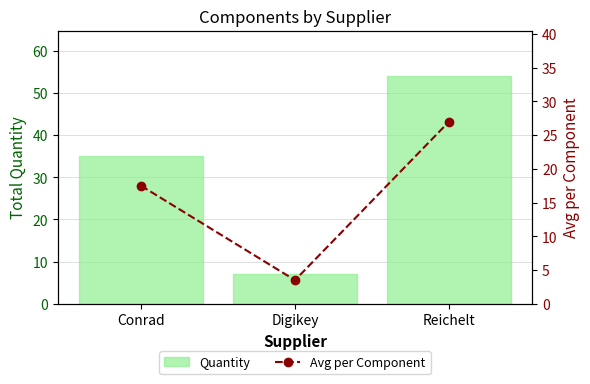

What position from the left is Digikey?

2